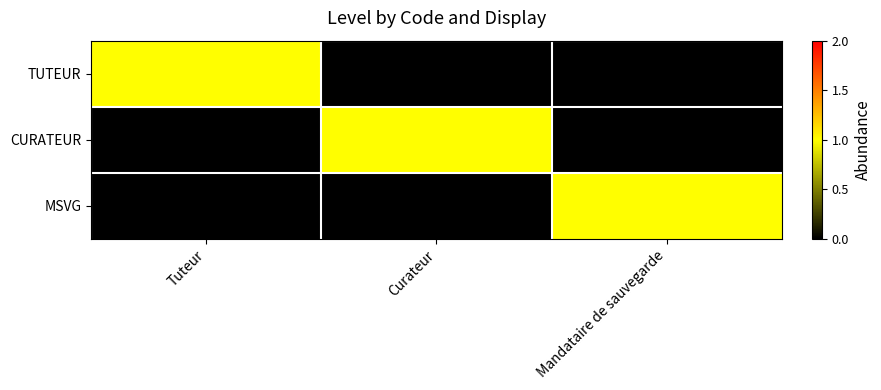

Which label corresponds to the largest value in the chart?

Tuteur